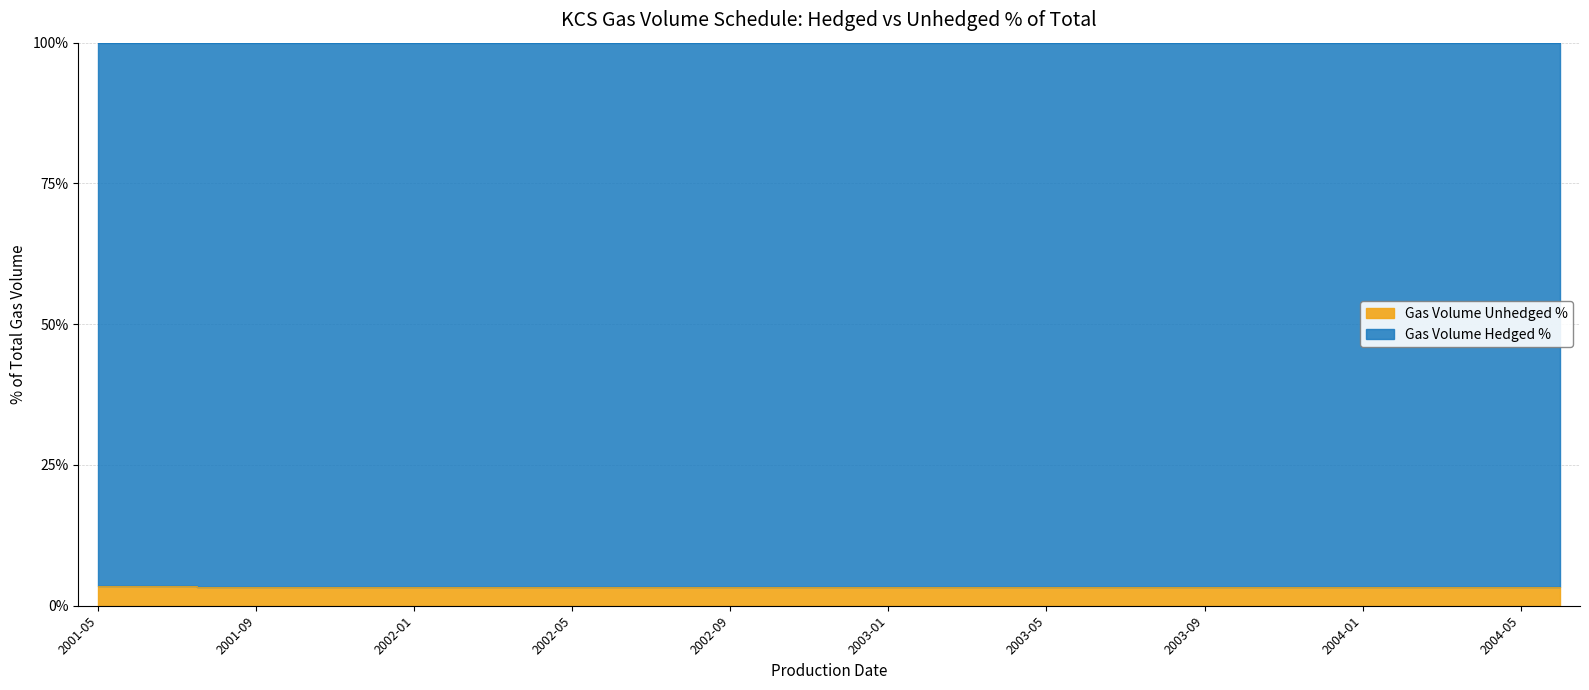

At which label is the value closest to 0?

2004-02